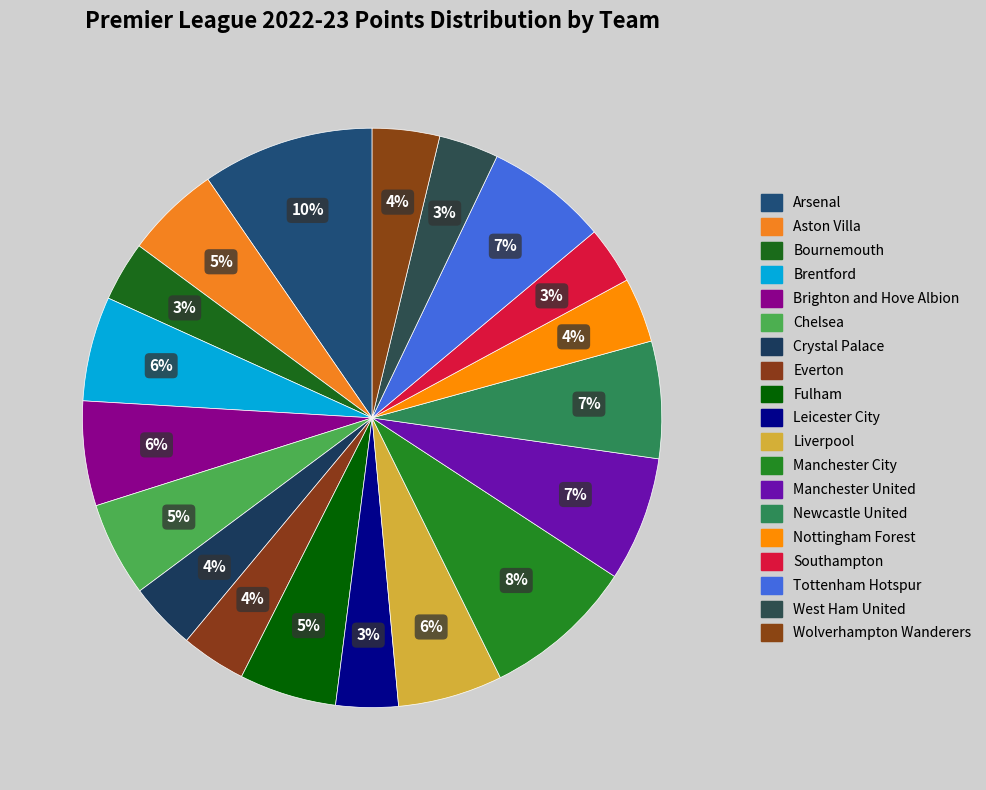

Is it true that Fulham is 1% of the pie?

False